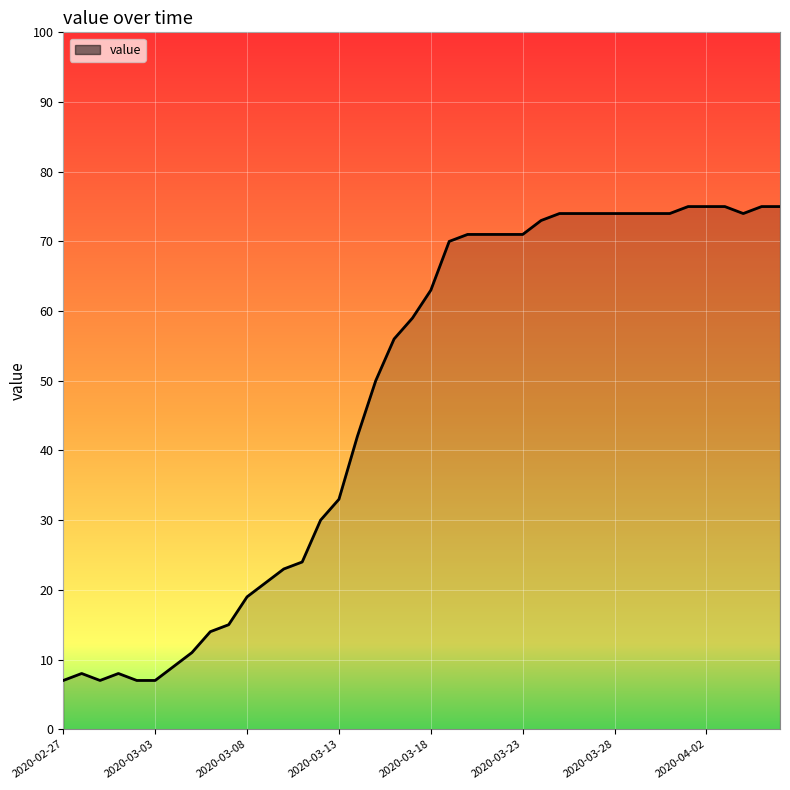

How many lines are shown in the chart?

1